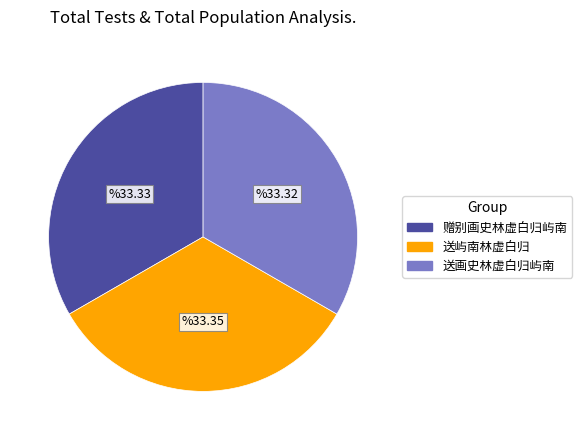

What is the ratio of the value at 送屿南林虚白归 to the value at 赠别画史林虚白归屿南?

1.0